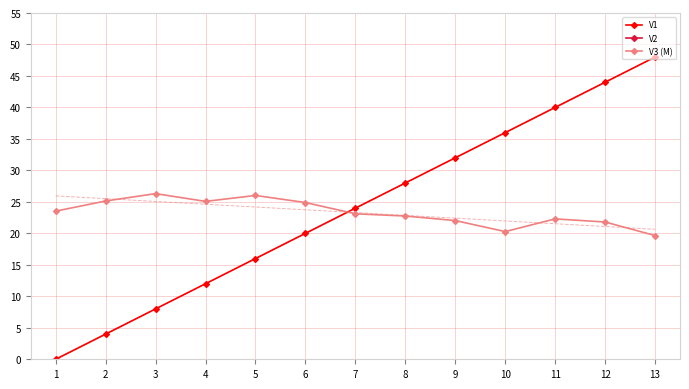

Reading right to left, list all the values displayed in this chart.

V1: 13=48.0	12=44.0	11=40.0	10=36.0	9=32.0	8=28.0	7=24.0	6=20.0	5=16.0	4=12.0	3=8.0	2=4.0	1=0.0
V2: 13=84.0	12=90.0	11=95.0	10=86.0	9=92.0	8=95.0	7=98.0	6=106.0	5=109.0	4=103.0	3=111.0	2=110.0	1=107.0
V3 (M): 13=19.7	12=21.8	11=22.3	10=20.3	9=22.0	8=22.8	7=23.1	6=24.9	5=26.0	4=25.1	3=26.3	2=25.1	1=23.5